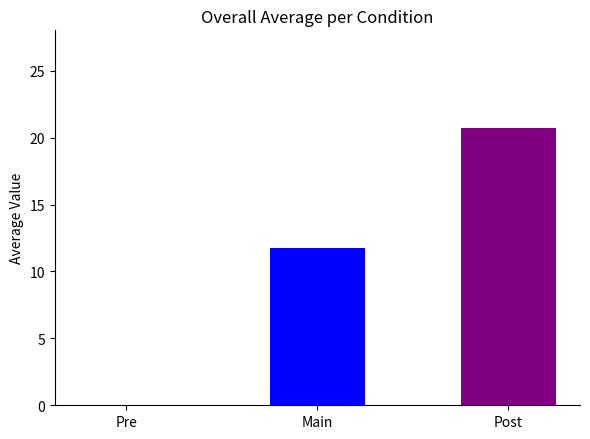

Reading right to left, extract all data points from this chart.

Post=20.8	Main=11.8	Pre=0.0